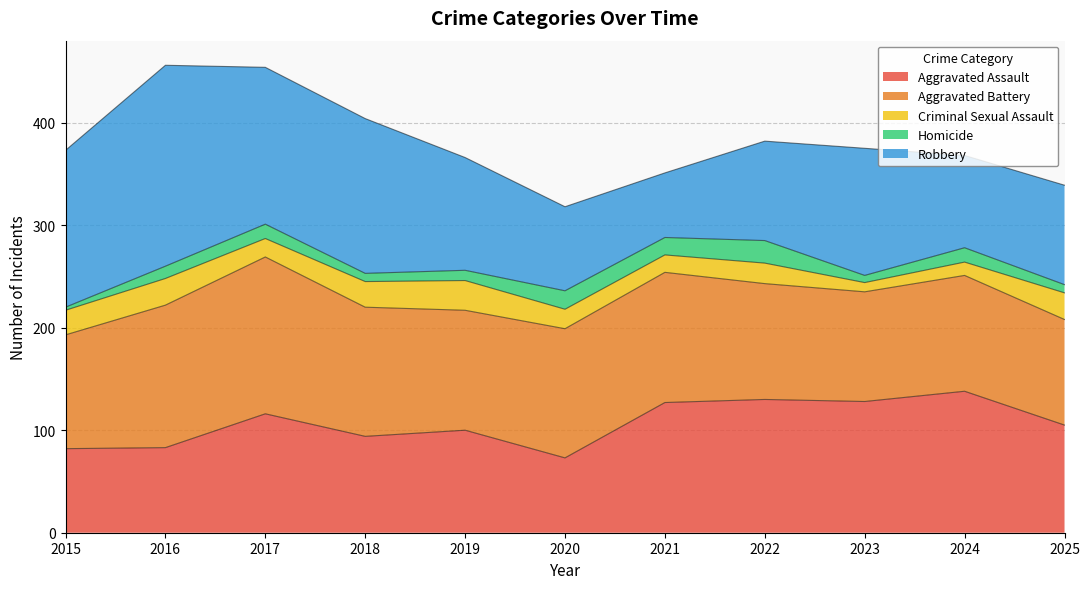

Is it true that Criminal Sexual Assault equals 44 at 2025?

False